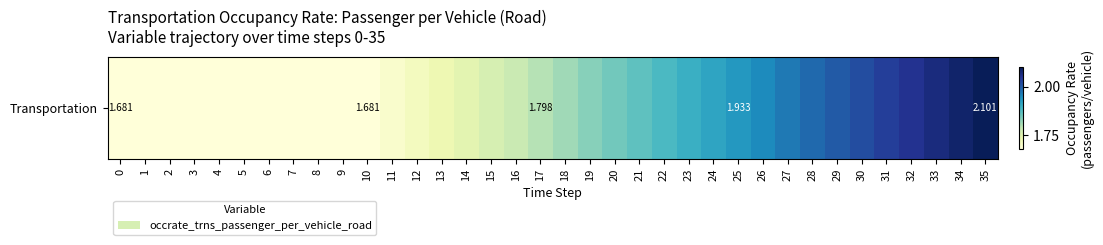

Reading left to right, extract all data points from this chart.

0=1.7	1=1.7	2=1.7	3=1.7	4=1.7	5=1.7	6=1.7	7=1.7	8=1.7	9=1.7	10=1.7	11=1.7	12=1.7	13=1.7	14=1.7	15=1.8	16=1.8	17=1.8	18=1.8	19=1.8	20=1.8	21=1.9	22=1.9	23=1.9	24=1.9	25=1.9	26=1.9	27=2.0	28=2.0	29=2.0	30=2.0	31=2.0	32=2.1	33=2.1	34=2.1	35=2.1